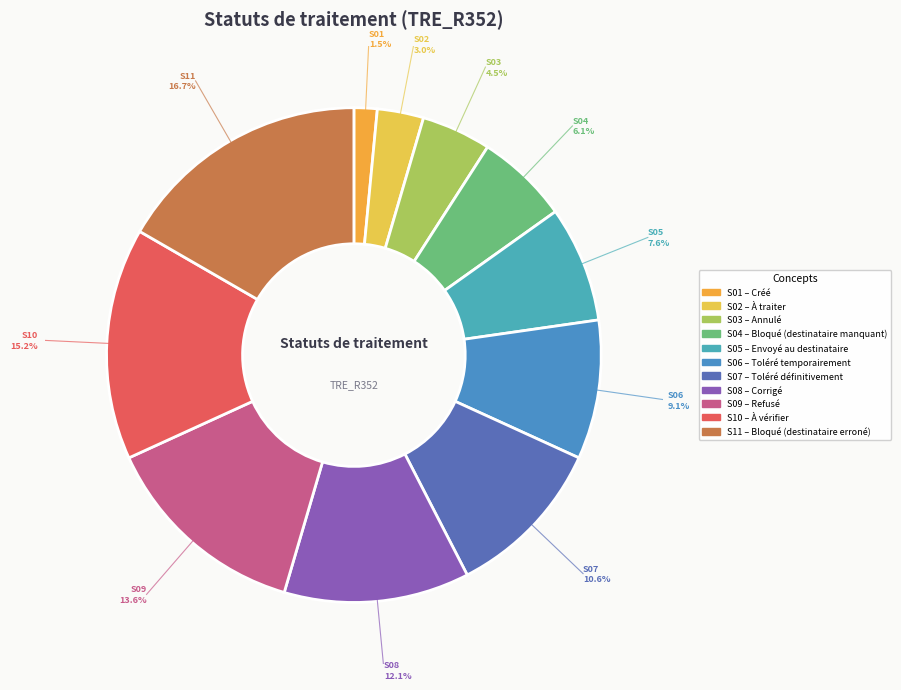

To the nearest percent, what is the difference between the largest and smallest slice percentages?

15%